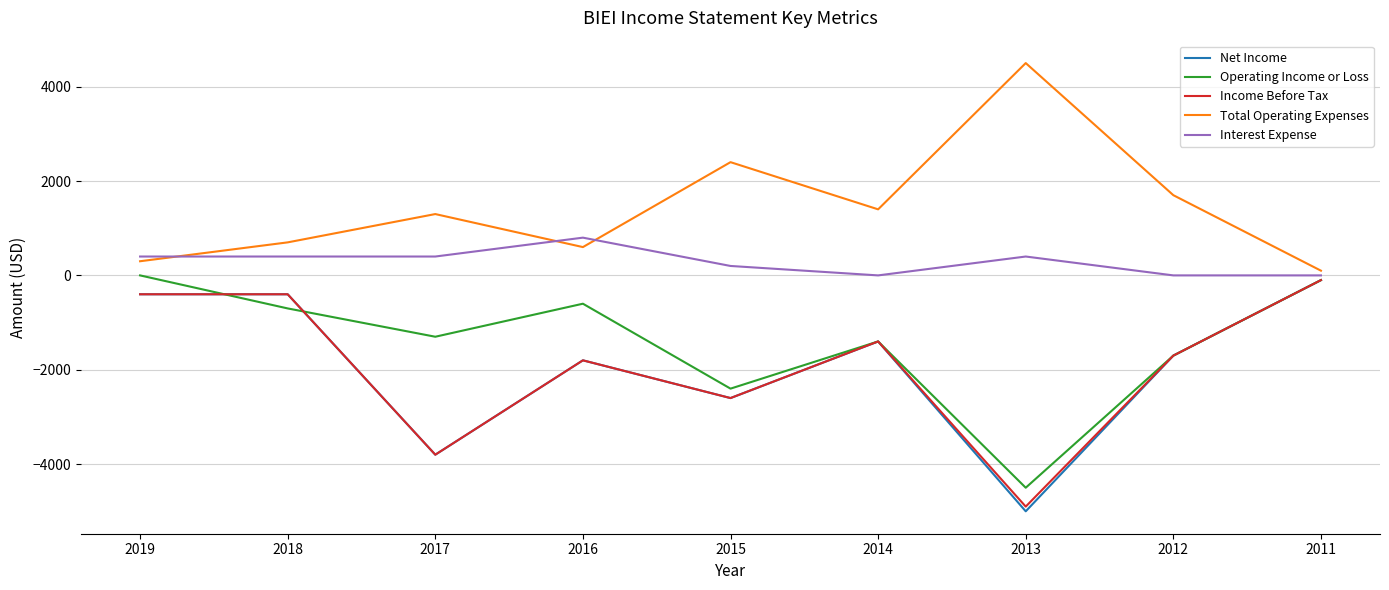

The value of Interest Expense at 2016 is 800. True or false?

True